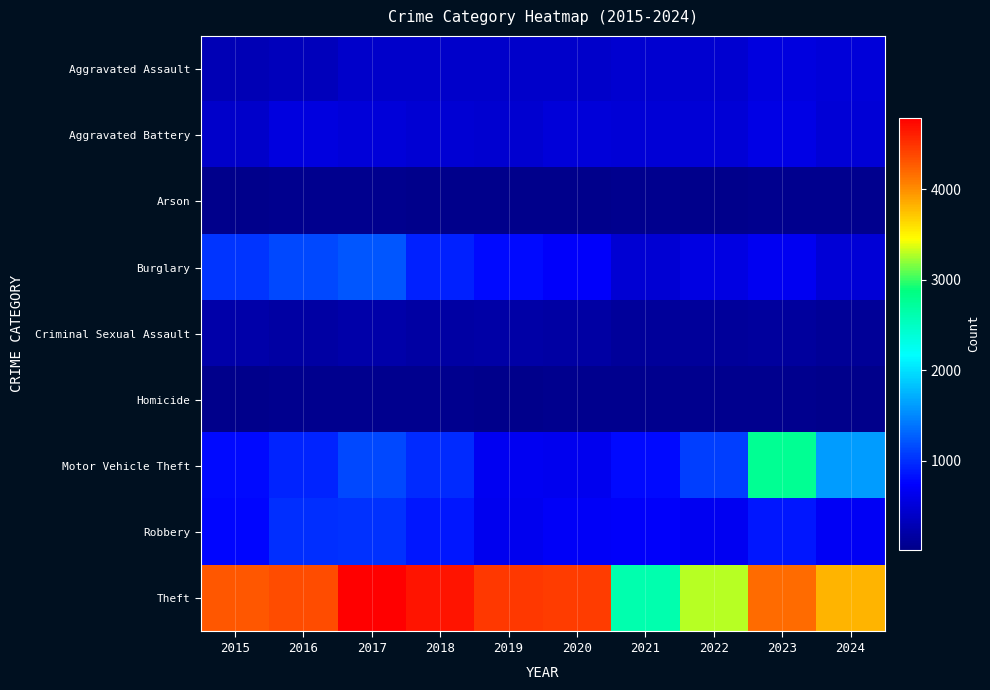

Which series has the largest total across all categories?

Theft